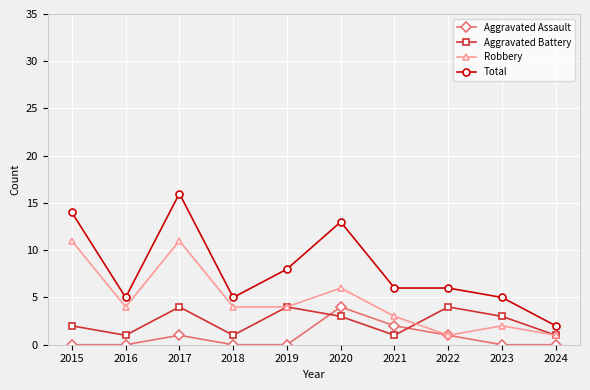

What is the difference between the maximum and minimum values in the Aggravated Assault series?

4